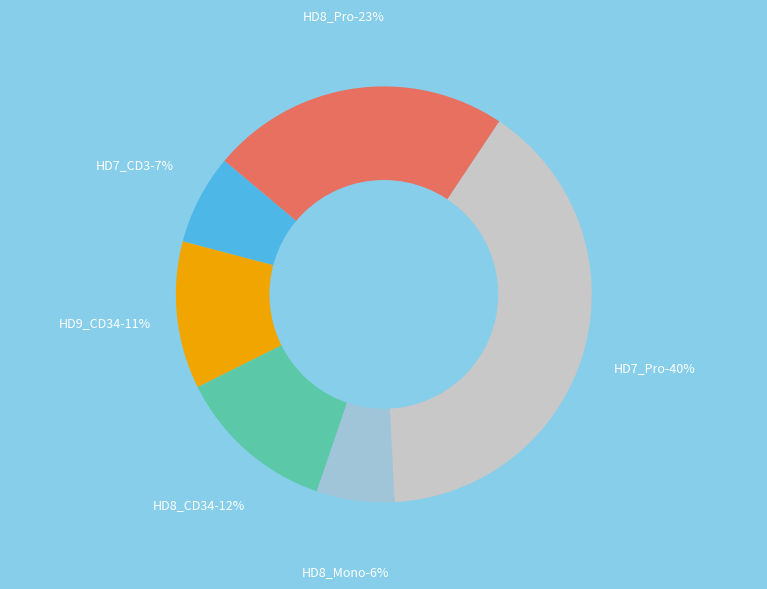

The HD7_CD3 slice represents 7% of the pie. True or false?

True